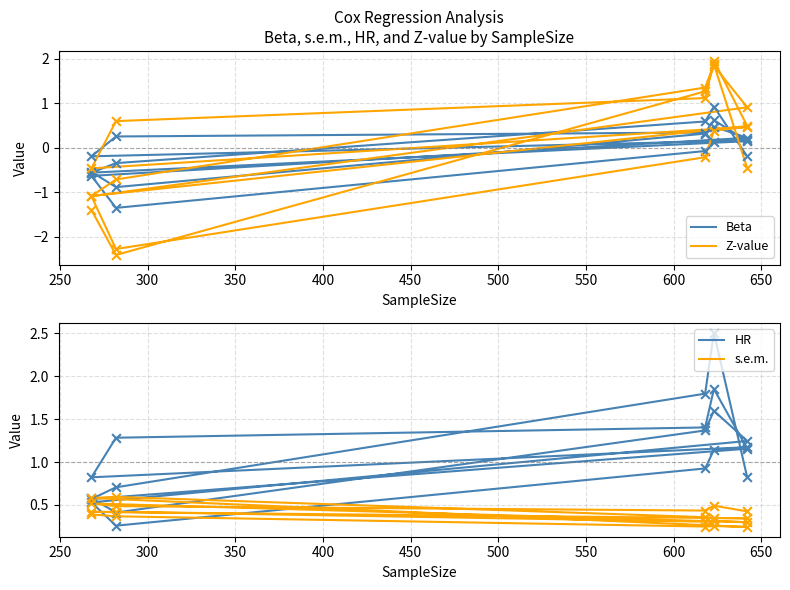

At how many categories does at least one series exceed 1?

11